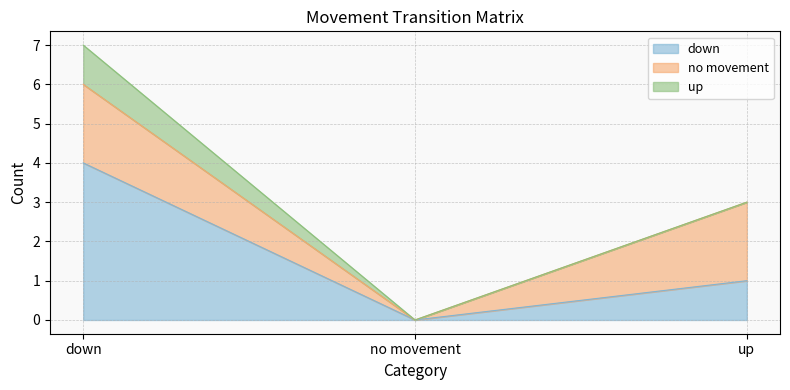

Reading left to right, list all the values displayed in this chart.

down: 4	0	1
no movement: 2	0	2
up: 1	0	0